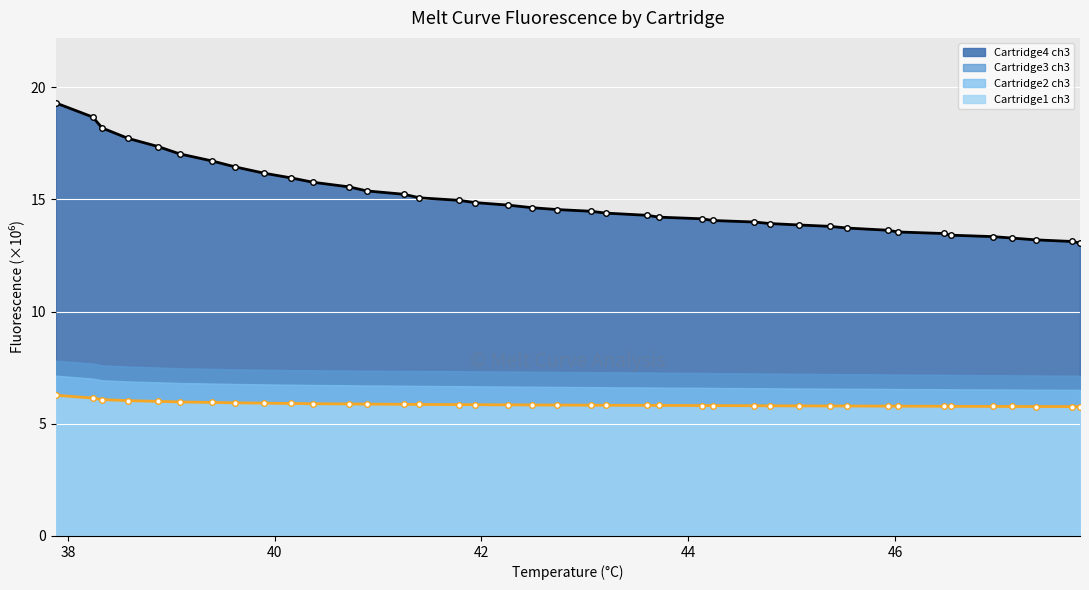

True or false: Cartridge4 ch3 and Cartridge1 ch3 intersect in this chart.

False